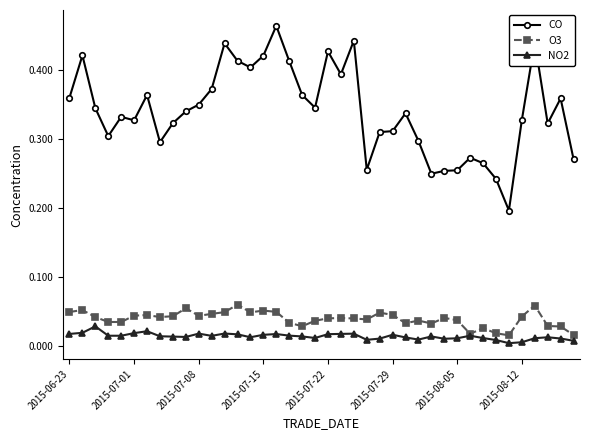

True or false: NO2 and CO intersect in this chart.

False